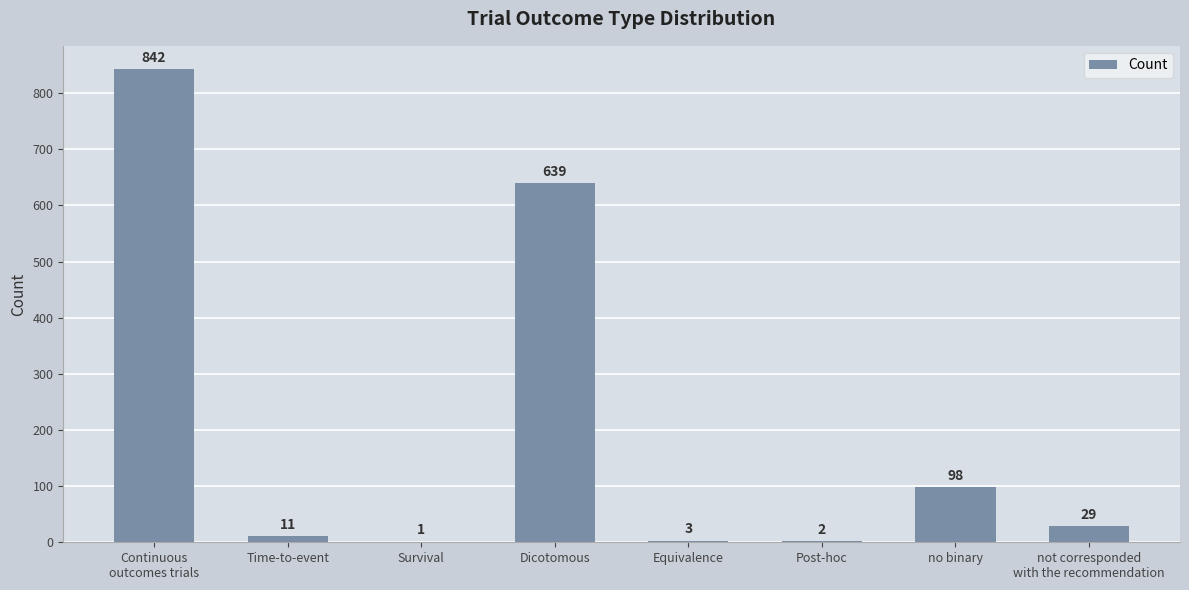

Reading left to right, list all the values displayed in this chart.

Continuous
outcomes trials=842	Time-to-event=11	Survival=1	Dicotomous=639	Equivalence=3	Post-hoc=2	no binary=98	not corresponded
with the recommendation=29